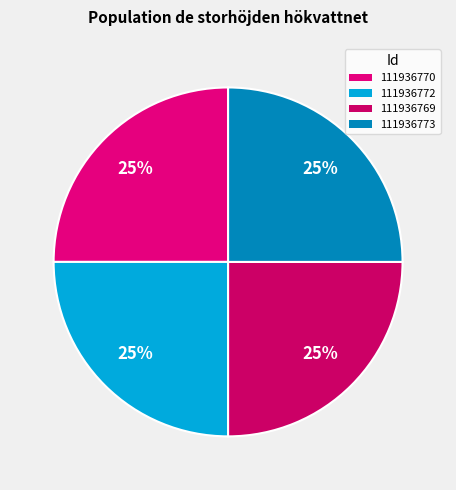

To the nearest percent, what percentage of the pie is 111936772?

25%